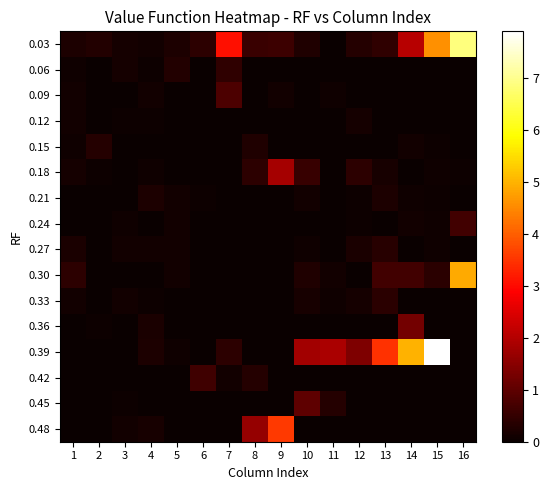

Reading left to right, transcribe all the data shown in this chart.

0.03: 1=0.2	2=0.3	3=0.1	4=0.1	5=0.2	6=0.4	7=3.1	8=0.6	9=0.6	10=0.3	11=0.0	12=0.3	13=0.5	14=2.1	15=4.6	16=6.9
0.06: 1=0.1	2=0.0	3=0.1	4=0.1	5=0.3	6=0.0	7=0.4	8=0.0	9=0.0	10=0.0	11=0.0	12=0.0	13=0.0	14=0.0	15=0.0	16=0.0
0.09: 1=0.1	2=0.0	3=0.0	4=0.1	5=0.0	6=0.0	7=0.8	8=0.0	9=0.1	10=0.0	11=0.1	12=0.0	13=0.0	14=0.0	15=0.0	16=0.0
0.12: 1=0.1	2=0.0	3=0.1	4=0.0	5=0.0	6=0.0	7=0.0	8=0.0	9=0.0	10=0.0	11=0.0	12=0.1	13=0.0	14=0.0	15=0.0	16=0.0
0.15: 1=0.1	2=0.3	3=0.0	4=0.0	5=0.0	6=0.0	7=0.0	8=0.3	9=0.0	10=0.0	11=0.0	12=0.0	13=0.0	14=0.1	15=0.0	16=0.0
0.18: 1=0.1	2=0.1	3=0.0	4=0.1	5=0.0	6=0.0	7=0.0	8=0.4	9=1.8	10=0.5	11=0.0	12=0.4	13=0.2	14=0.0	15=0.1	16=0.0
0.21: 1=0.0	2=0.0	3=0.0	4=0.2	5=0.1	6=0.1	7=0.0	8=0.0	9=0.0	10=0.1	11=0.0	12=0.0	13=0.2	14=0.1	15=0.0	16=0.0
0.24: 1=0.0	2=0.0	3=0.1	4=0.0	5=0.1	6=0.0	7=0.0	8=0.0	9=0.0	10=0.0	11=0.0	12=0.1	13=0.0	14=0.1	15=0.1	16=0.7
0.27: 1=0.2	2=0.0	3=0.1	4=0.1	5=0.1	6=0.0	7=0.0	8=0.0	9=0.0	10=0.1	11=0.0	12=0.2	13=0.4	14=0.0	15=0.1	16=0.0
0.30: 1=0.4	2=0.0	3=0.0	4=0.0	5=0.1	6=0.0	7=0.0	8=0.0	9=0.0	10=0.3	11=0.1	12=0.0	13=0.7	14=0.7	15=0.4	16=4.9
0.33: 1=0.1	2=0.0	3=0.1	4=0.0	5=0.0	6=0.0	7=0.0	8=0.0	9=0.0	10=0.2	11=0.1	12=0.1	13=0.4	14=0.0	15=0.0	16=0.0
0.36: 1=0.0	2=0.1	3=0.0	4=0.2	5=0.0	6=0.0	7=0.0	8=0.0	9=0.0	10=0.0	11=0.0	12=0.0	13=0.0	14=1.3	15=0.0	16=0.0
0.39: 1=0.0	2=0.0	3=0.0	4=0.2	5=0.1	6=0.0	7=0.4	8=0.0	9=0.0	10=1.8	11=1.9	12=1.4	13=3.5	14=5.0	15=7.9	16=0.0
0.42: 1=0.0	2=0.0	3=0.0	4=0.0	5=0.0	6=0.6	7=0.1	8=0.3	9=0.0	10=0.0	11=0.0	12=0.0	13=0.0	14=0.0	15=0.0	16=0.0
0.45: 1=0.0	2=0.0	3=0.1	4=0.0	5=0.0	6=0.0	7=0.0	8=0.0	9=0.0	10=1.0	11=0.3	12=0.0	13=0.0	14=0.0	15=0.0	16=0.0
0.48: 1=0.0	2=0.0	3=0.1	4=0.2	5=0.0	6=0.0	7=0.0	8=1.6	9=3.6	10=0.0	11=0.0	12=0.0	13=0.0	14=0.0	15=0.0	16=0.0